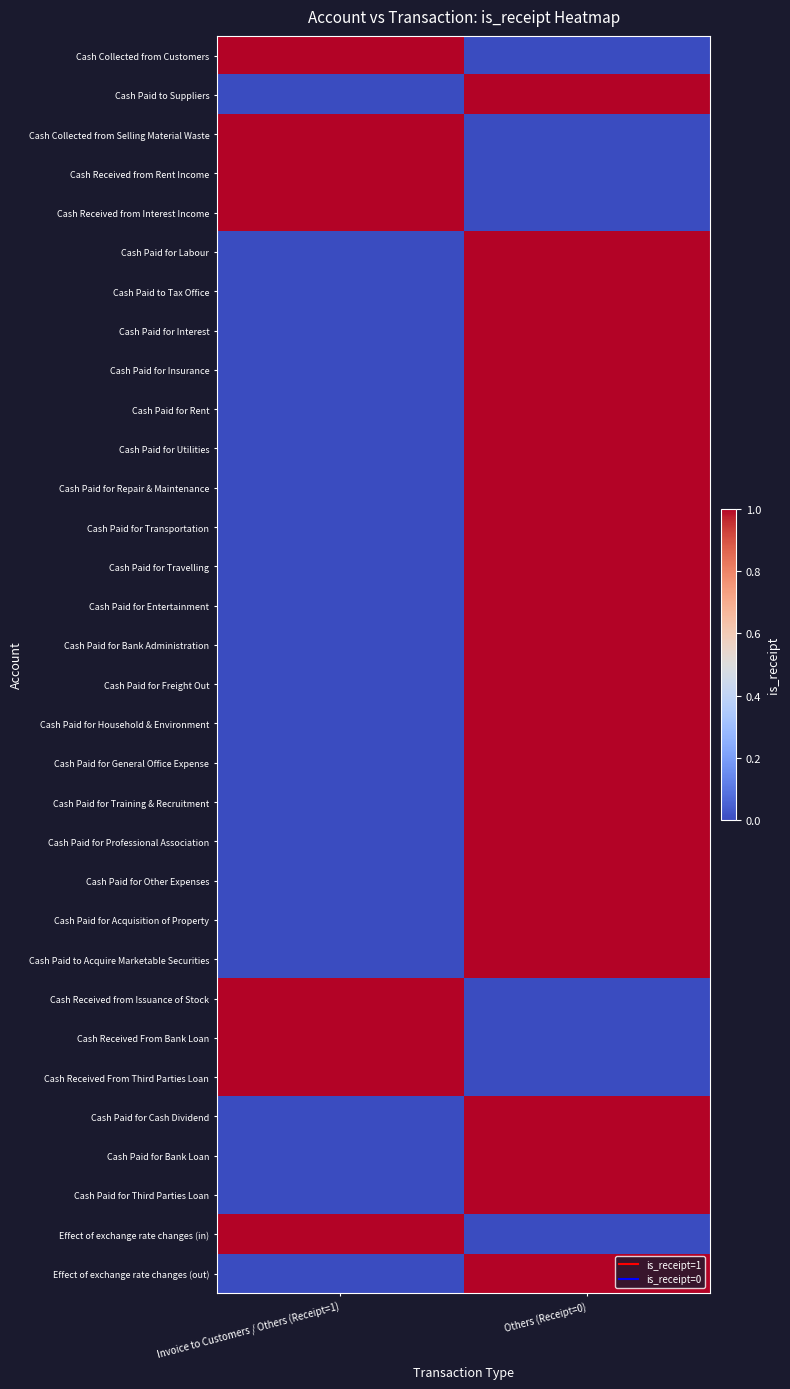

Which category has the highest value across all series?

Invoice to Customers / Others (Receipt=1)